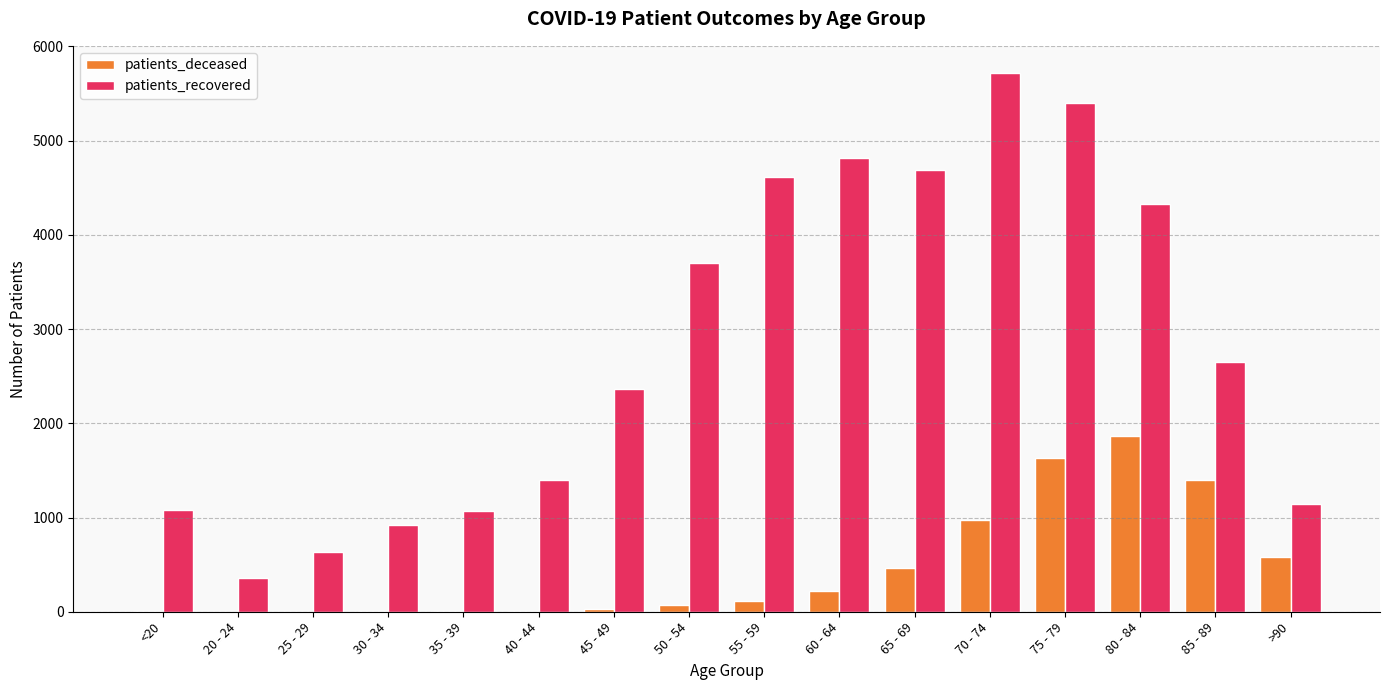

How many groups of bars are there?

16